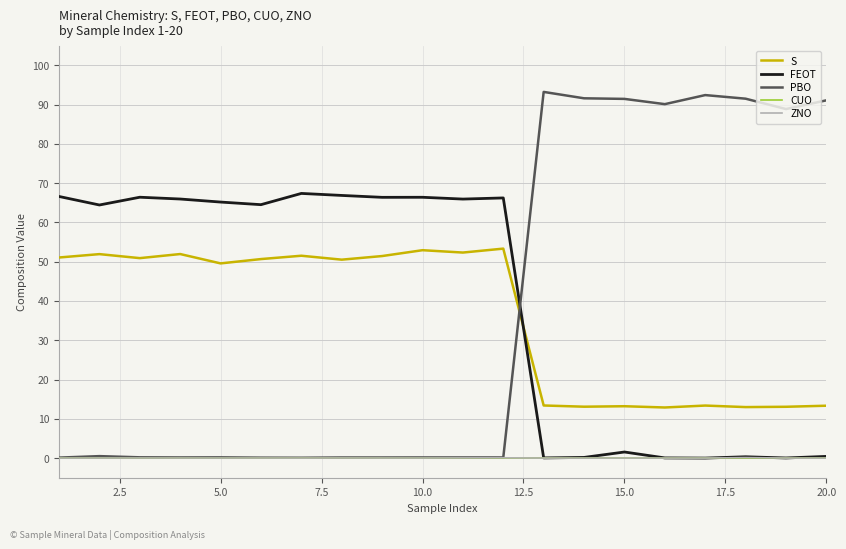

What is the greatest value displayed?

93.2